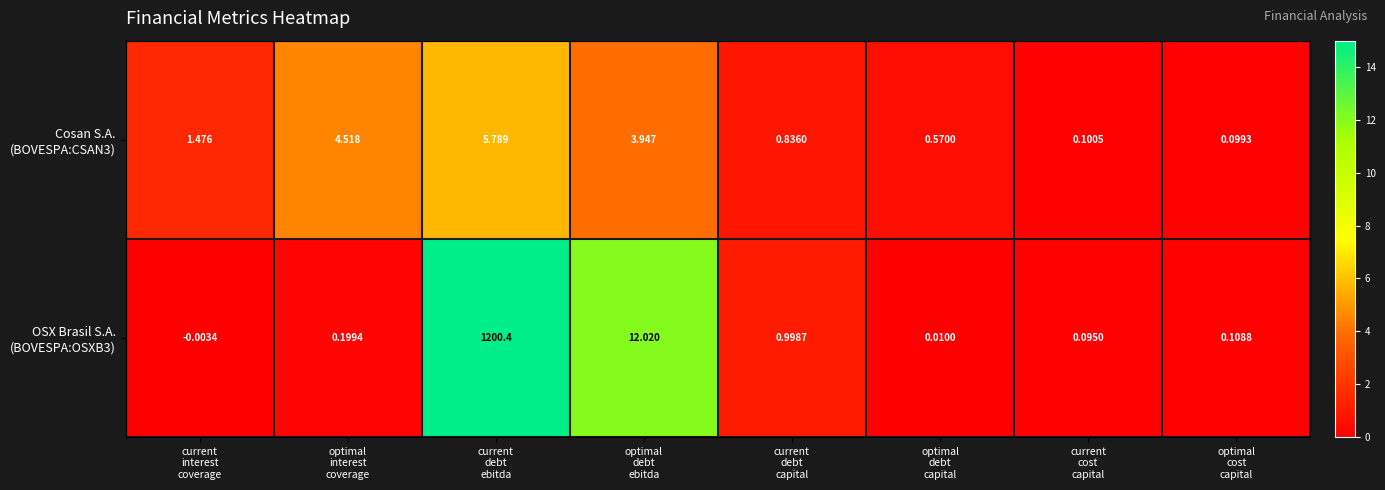

How many data points does each series have?

8